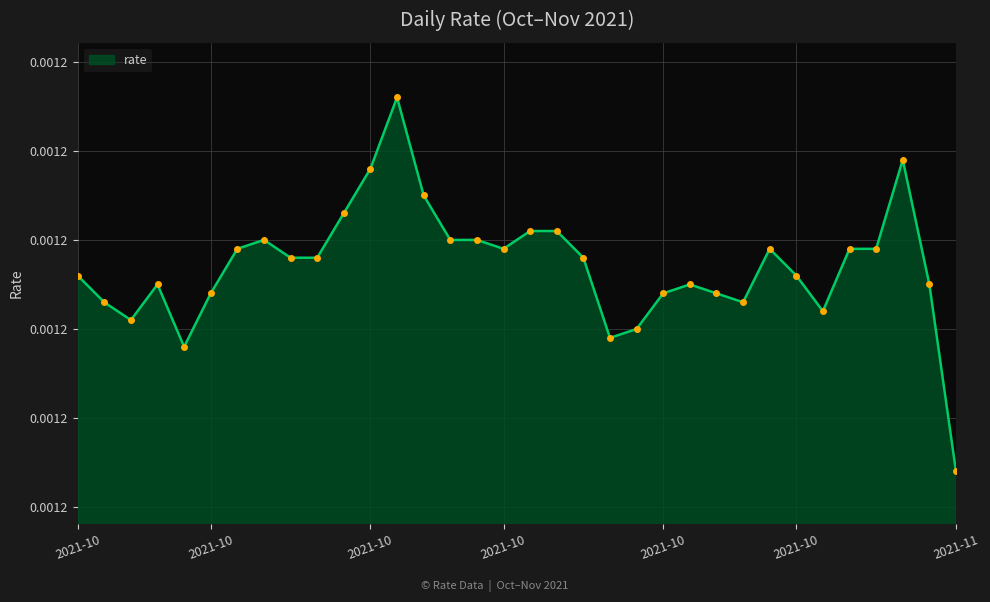

Rank the categories by value from lowest to highest.

2021-11-03, 2021-10-05, 2021-10-21, 2021-10-22, 2021-10-03, 2021-10-29, 2021-10-02, 2021-10-26, 2021-10-06, 2021-10-23, 2021-10-25, 2021-10-04, 2021-10-24, 2021-11-02, 2021-10-01, 2021-10-28, 2021-10-09, 2021-10-10, 2021-10-20, 2021-10-07, 2021-10-17, 2021-10-27, 2021-10-30, 2021-10-31, 2021-10-08, 2021-10-15, 2021-10-16, 2021-10-18, 2021-10-19, 2021-10-11, 2021-10-14, 2021-10-12, 2021-11-01, 2021-10-13